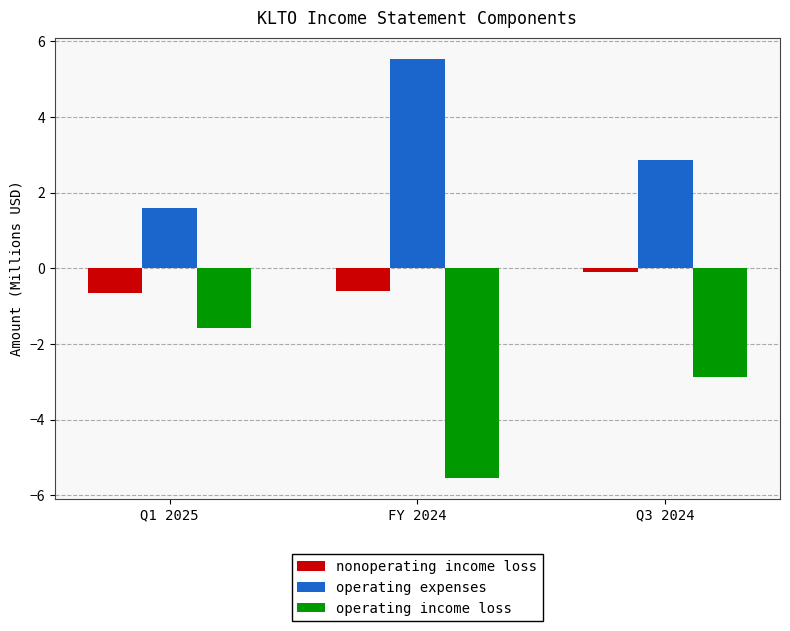

Where does the operating income loss series first go above -2?

Q1 2025